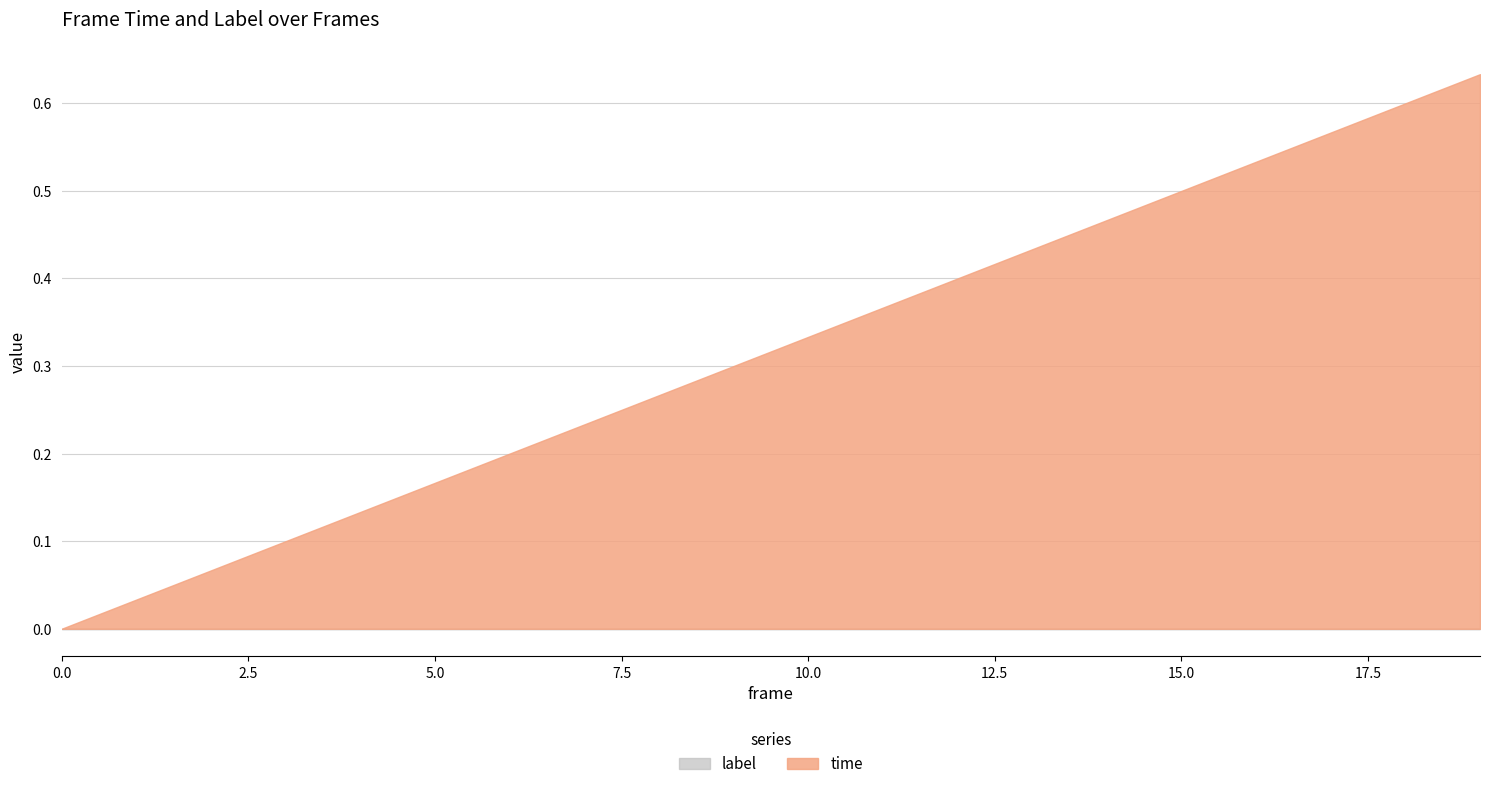

How many distinct data groups are displayed?

2